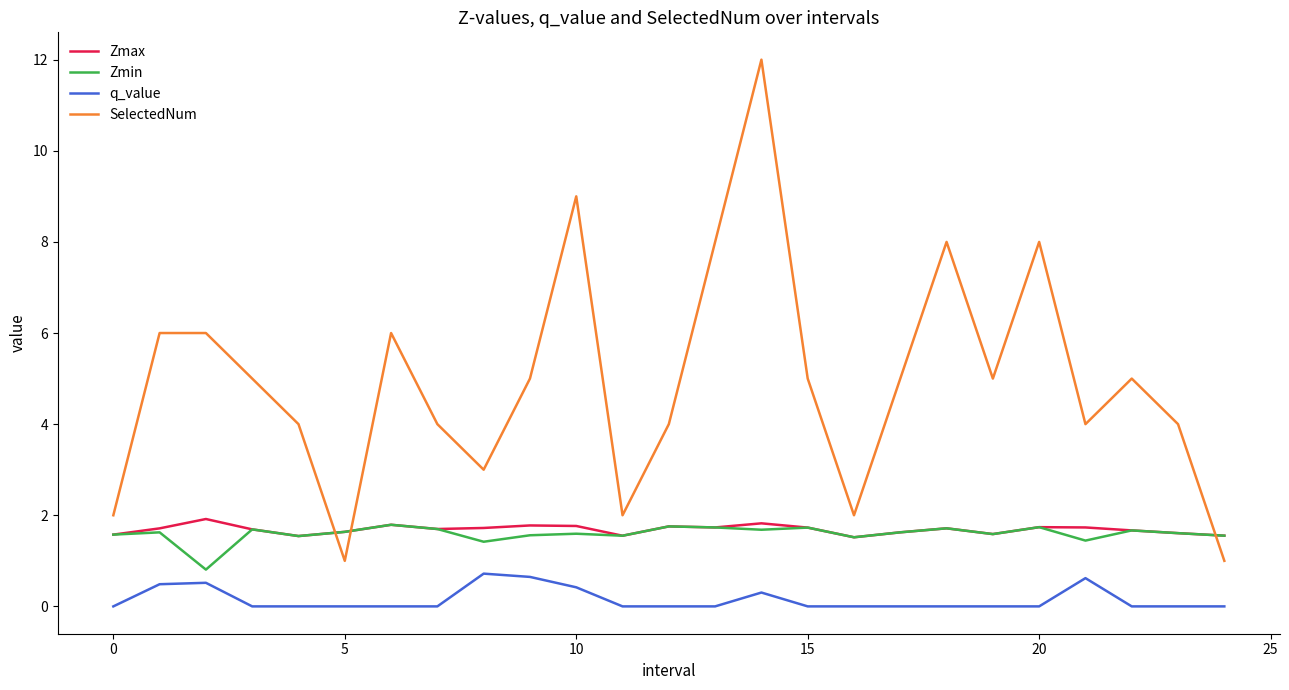

What are all the series names shown in the legend?

Zmax, Zmin, q_value, SelectedNum